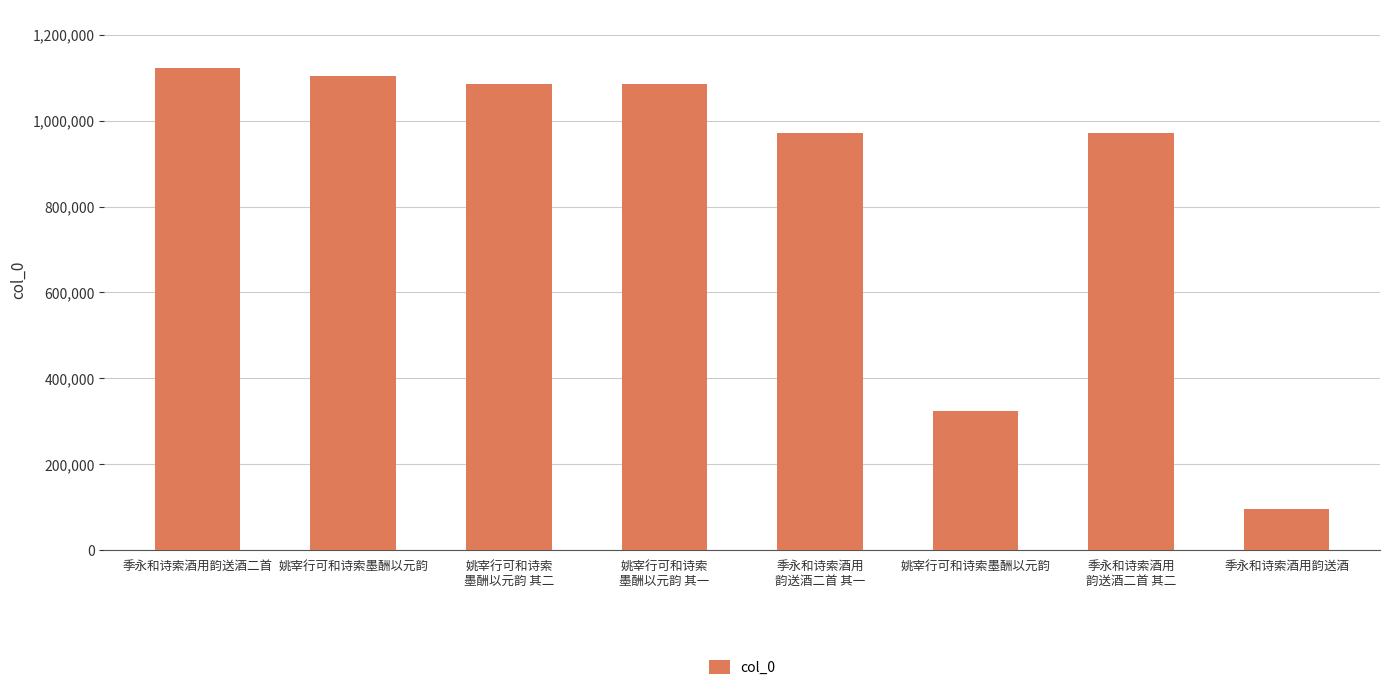

The chart shows a value of 2003091 at 季永和诗索酒用韵送酒二首. True or false?

False